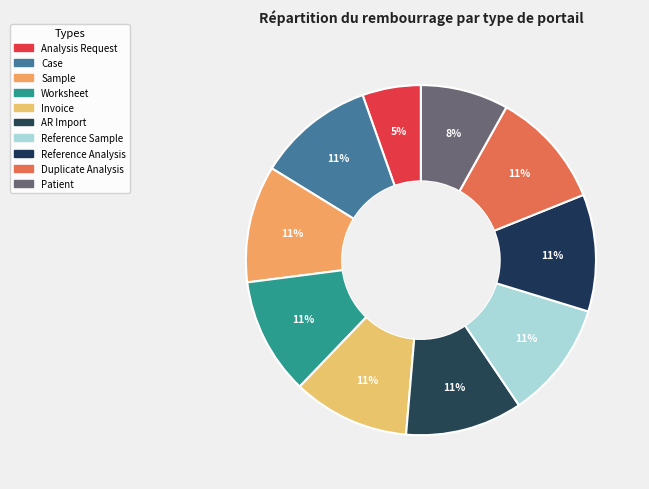

How many slices are in this pie chart?

10